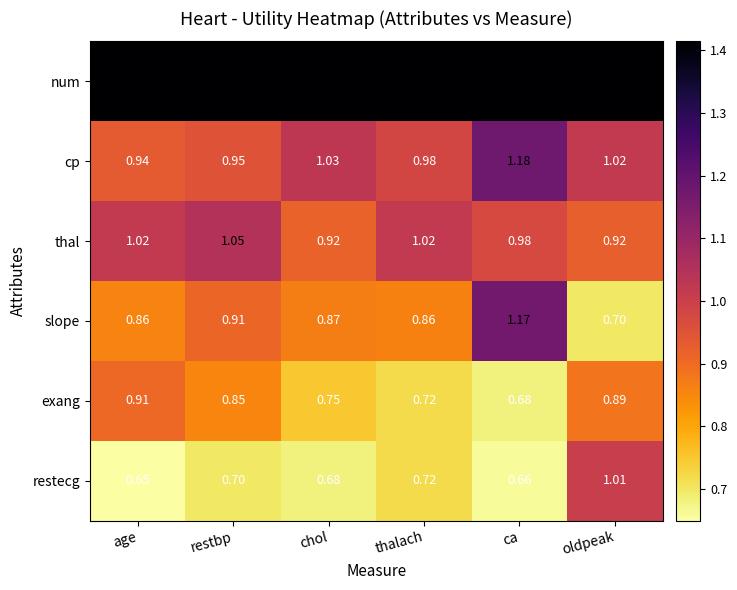

Which label corresponds to the smallest value in the chart?

age